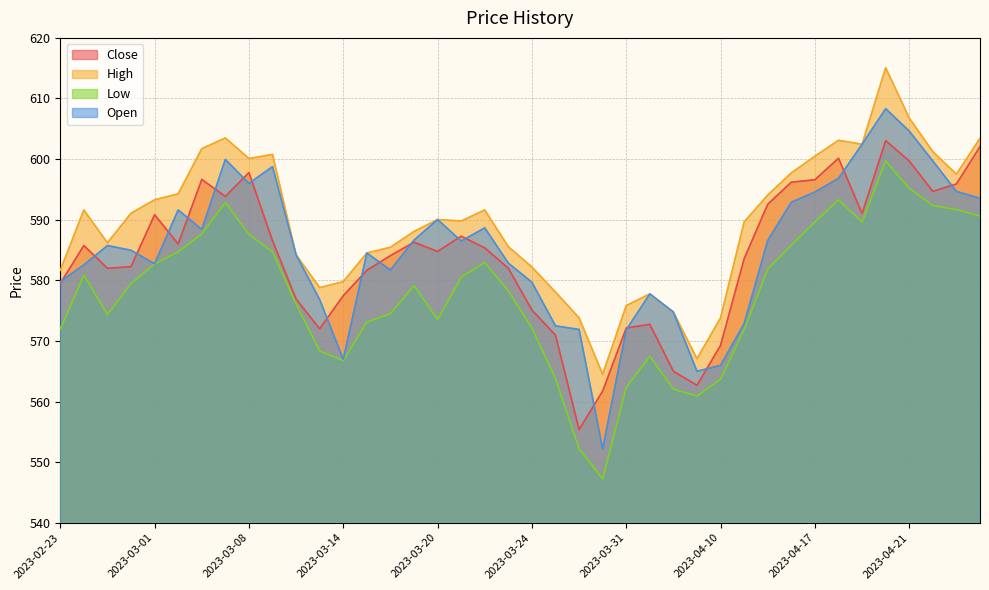

How many lines are shown in the chart?

4